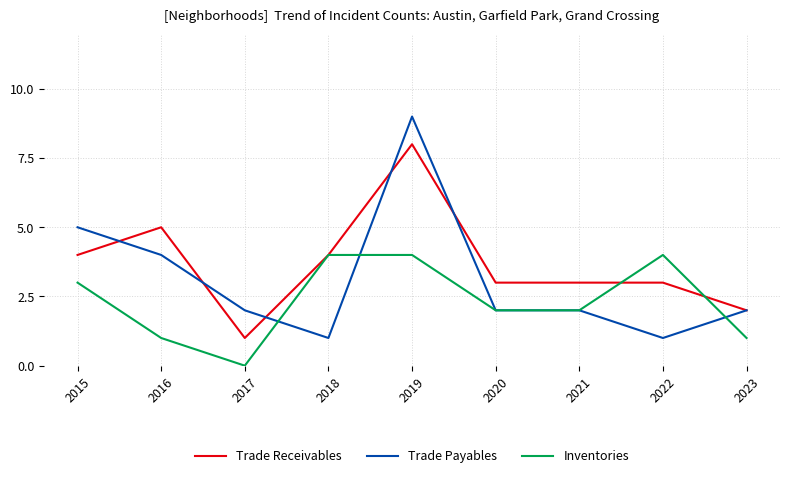

Rank the series by their maximum value, from highest to lowest.

Trade Payables, Trade Receivables, Inventories